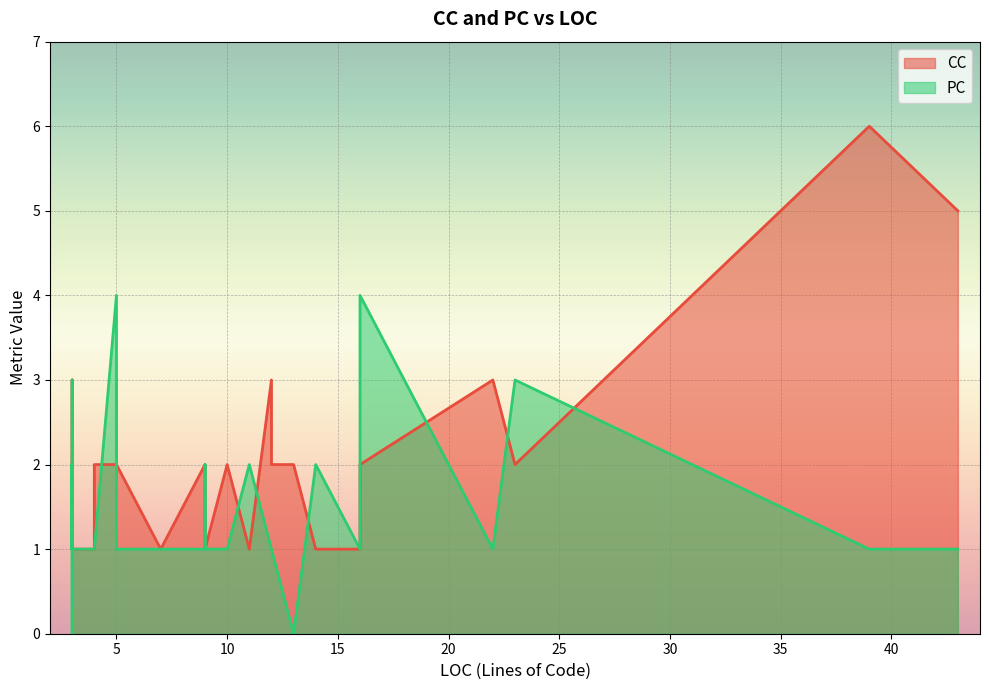

What is the minimum value for CC?

1